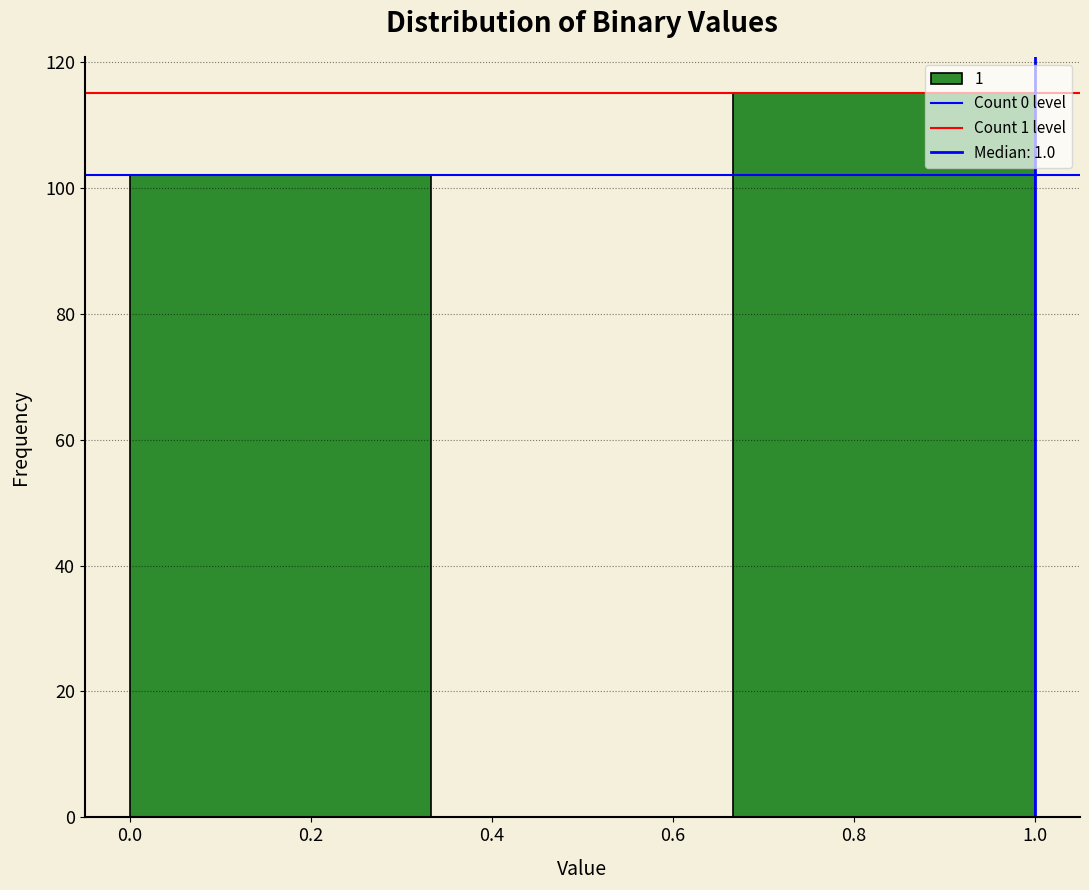

Reading left to right, list every bar in this chart as the range it spans on the x-axis followed by its height. Neither the bar edges nor the heights are printed on the chart, so give them approximately, as read against the axes.

0.00 to 0.34: 102
0.34 to 0.66: 0
0.66 to 1.00: 116